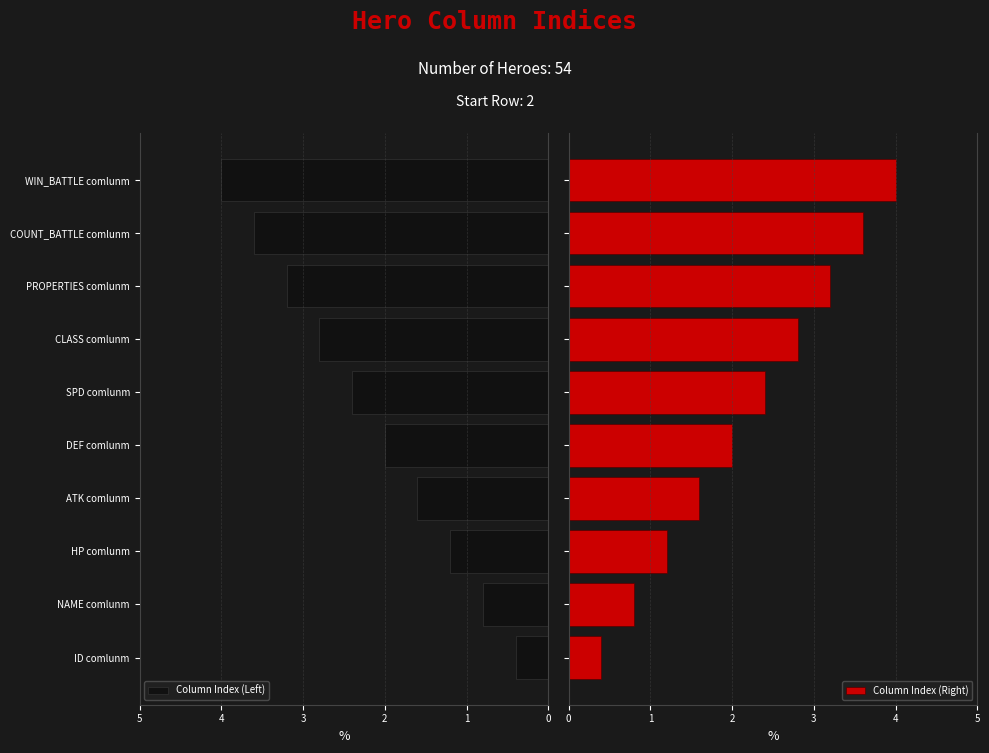

List the series in order of their peak value, highest first.

Column Index (Left), Column Index (Right)